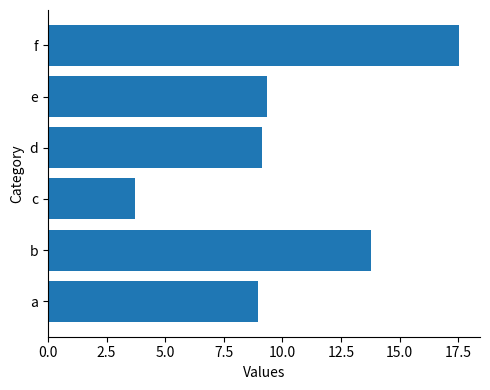

What is the minimum value shown in the chart?

3.7